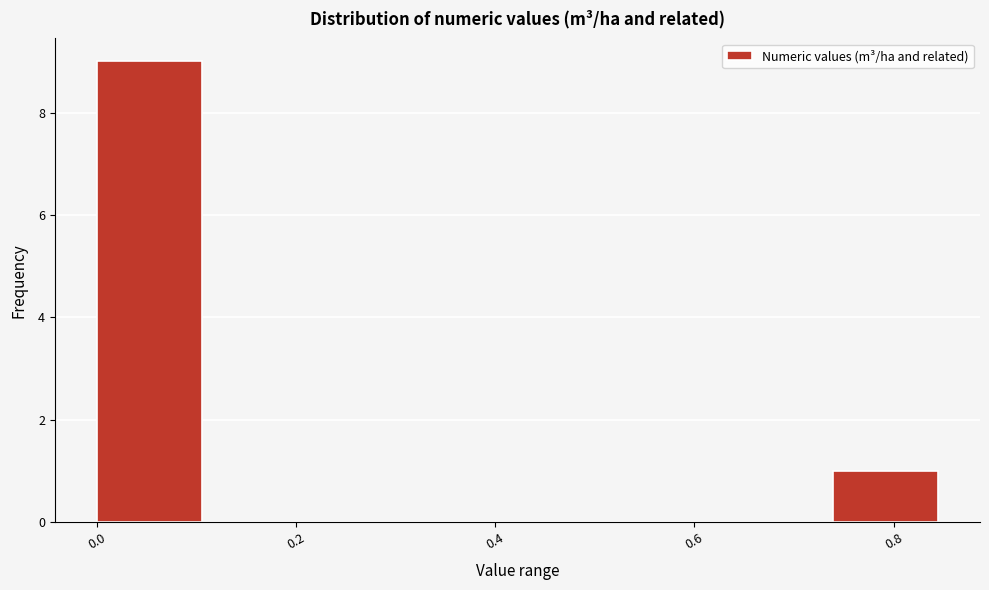

Reading left to right, transcribe this chart: for each bar, give the range it covers on the x-axis and its height. Neither the bar edges nor the heights are printed on the chart, so give them approximately, as read against the axes.

0.00 to 0.10: 9
0.10 to 0.22: 0
0.22 to 0.32: 0
0.32 to 0.42: 0
0.42 to 0.52: 0
0.52 to 0.64: 0
0.64 to 0.74: 0
0.74 to 0.84: 1